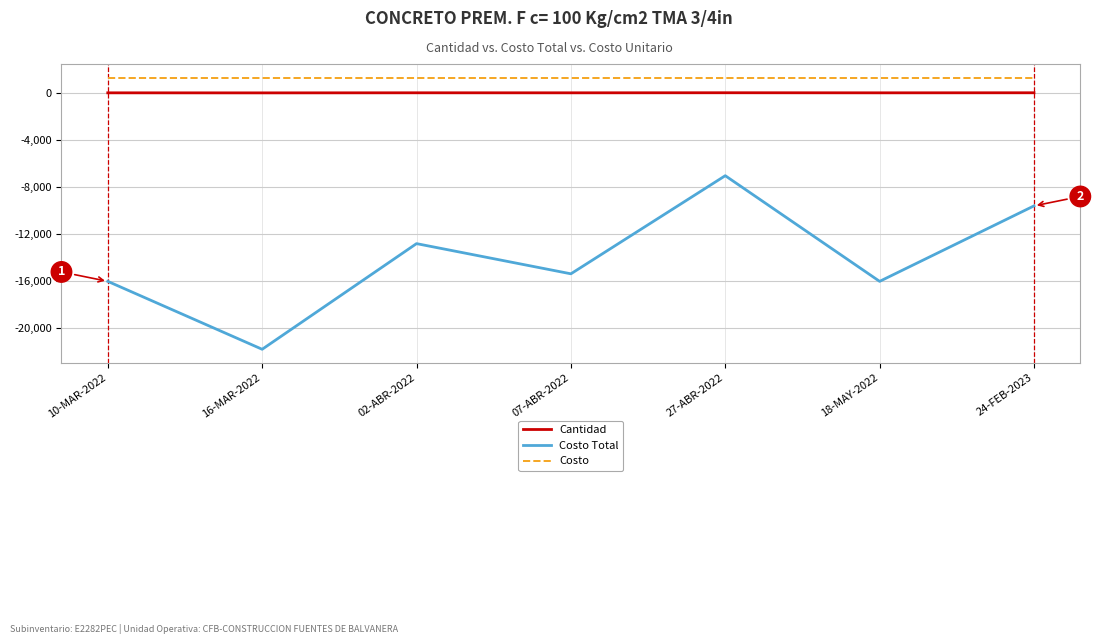

Which series has the widest spread of values?

Costo Total